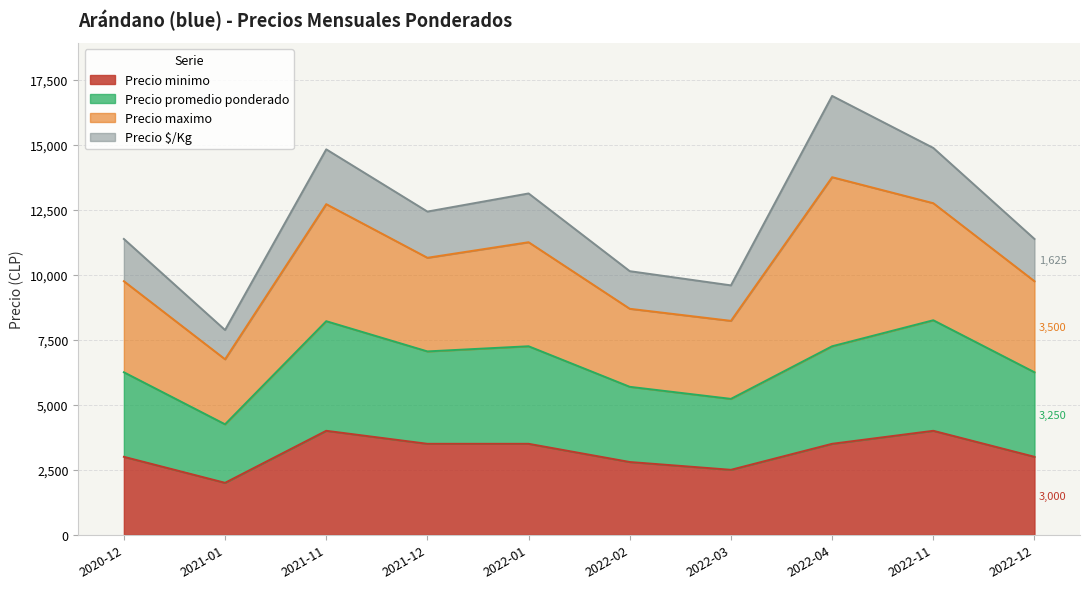

At which category is the sum across all series the highest?

2022-04